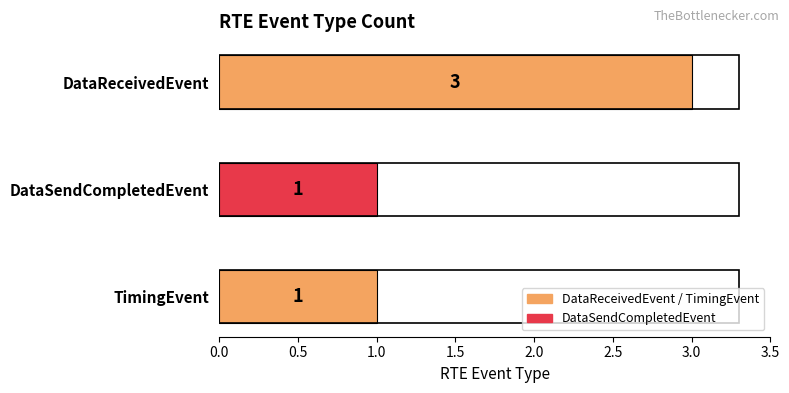

How many distinct data groups are displayed?

1